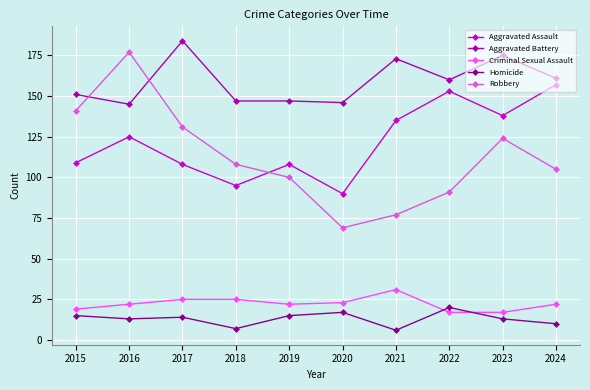

True or false: Aggravated Assault and Aggravated Battery cross at least once.

False